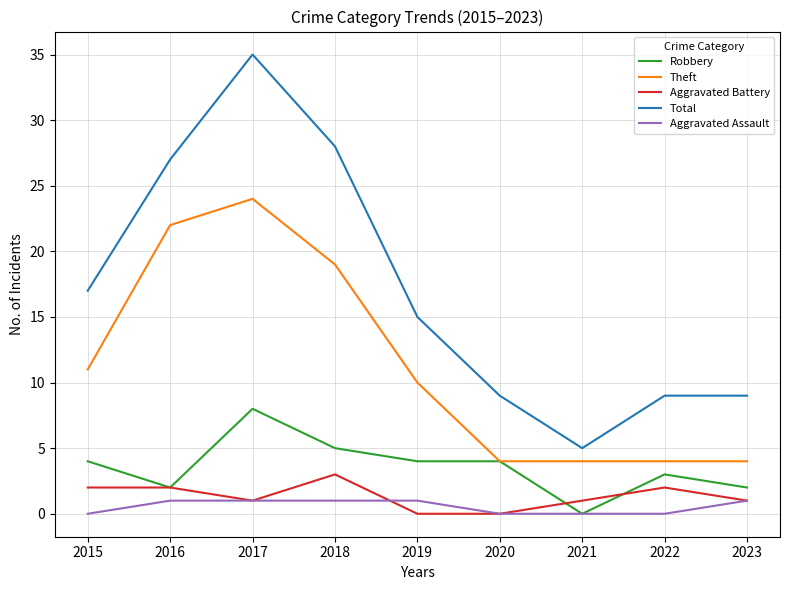

How many interior local valleys does the Total series have?

1